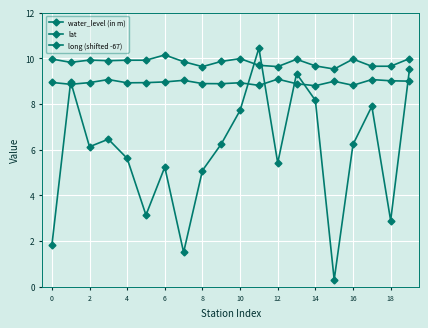

List the series in order of their peak value, lowest first.

lat, long (shifted -67), water_level (in m)